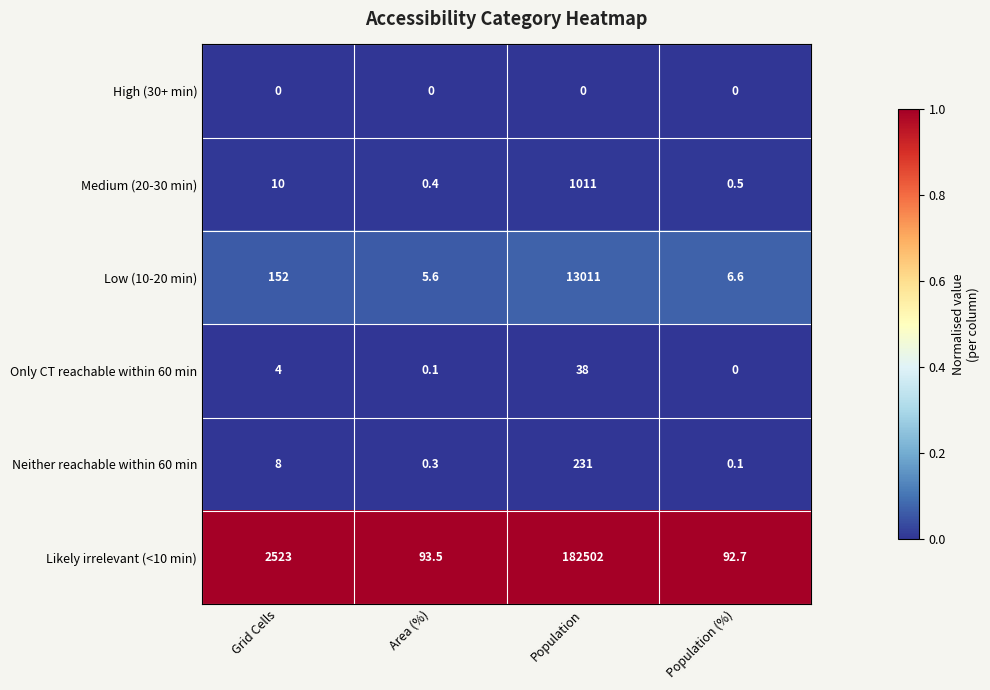

At which label is Low (10-20 min) closest to 6508?

Grid Cells